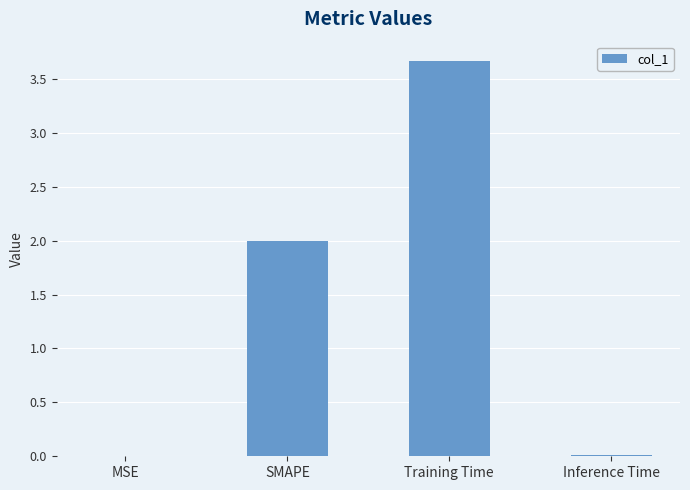

Which label corresponds to the largest value in the chart?

Training Time